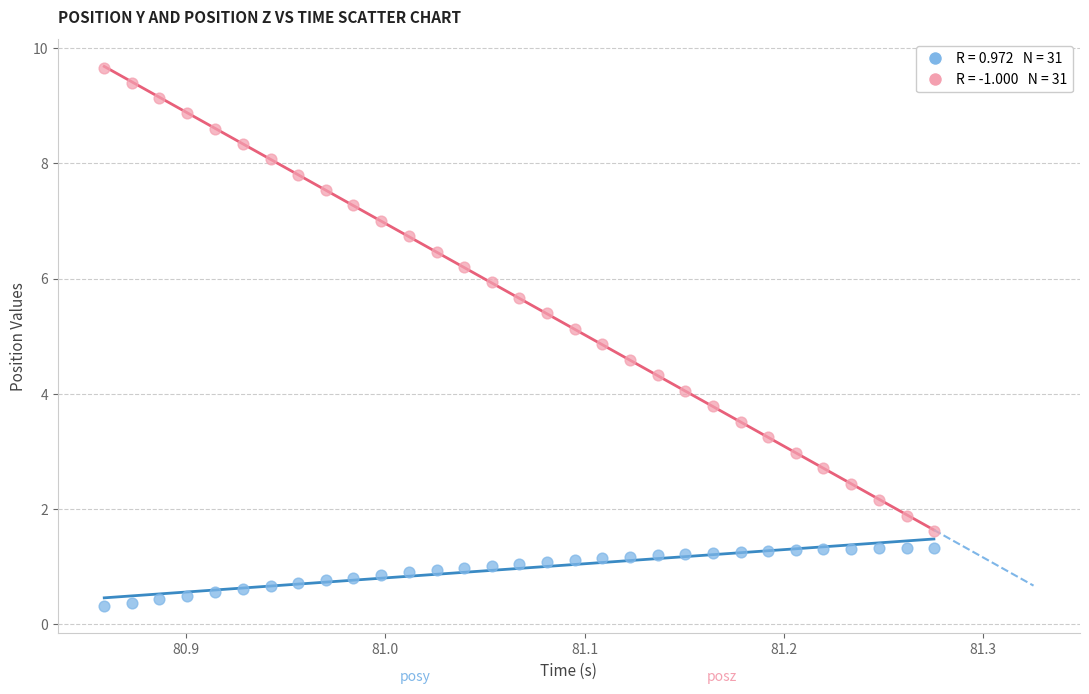

Across all data points, what is the range of Y values (max minus min)?

9.4